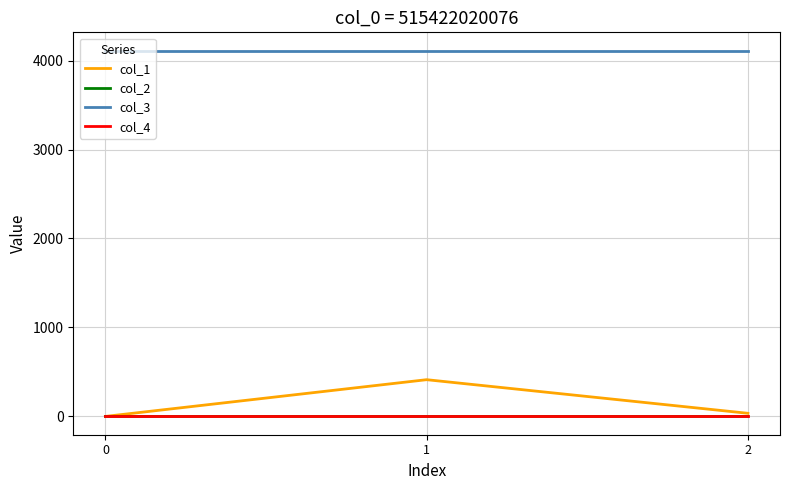

At how many categories does at least one series exceed 1847?

3